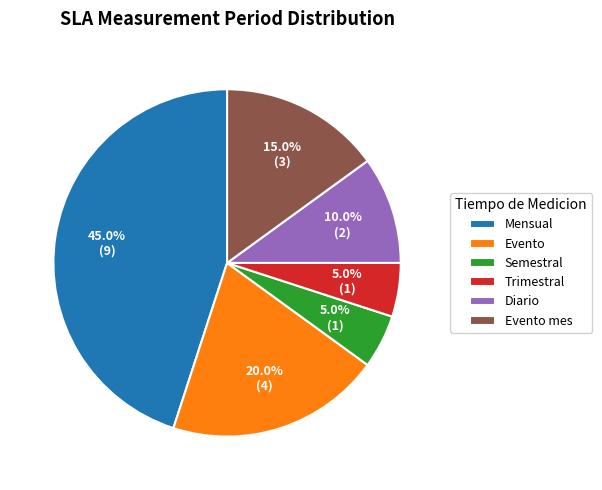

To the nearest percent, what is the difference between the largest and smallest slice percentages?

40%